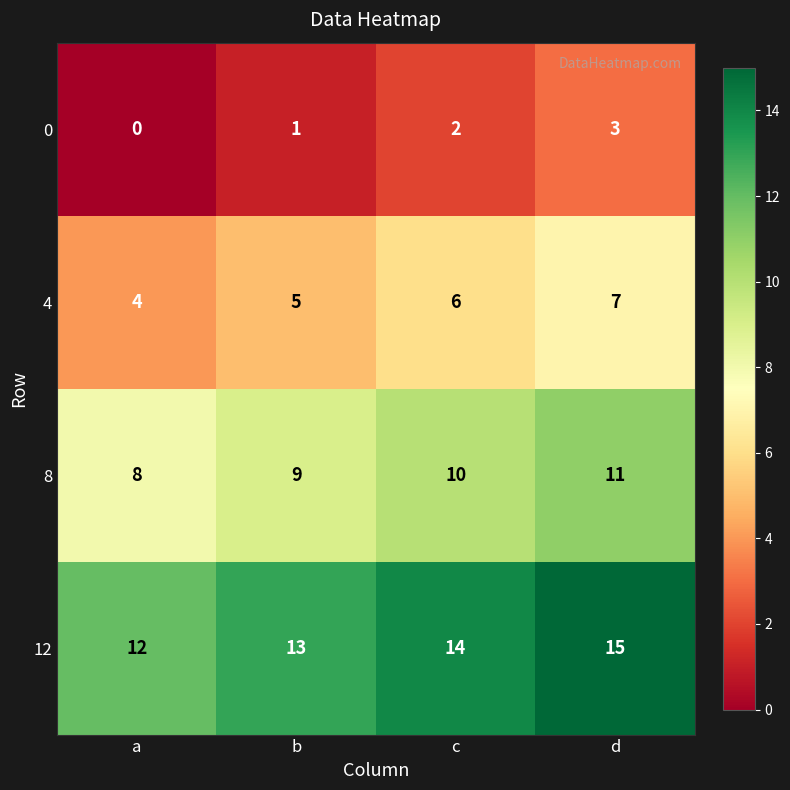

List the labels in order of 0 value, largest first.

d, c, b, a